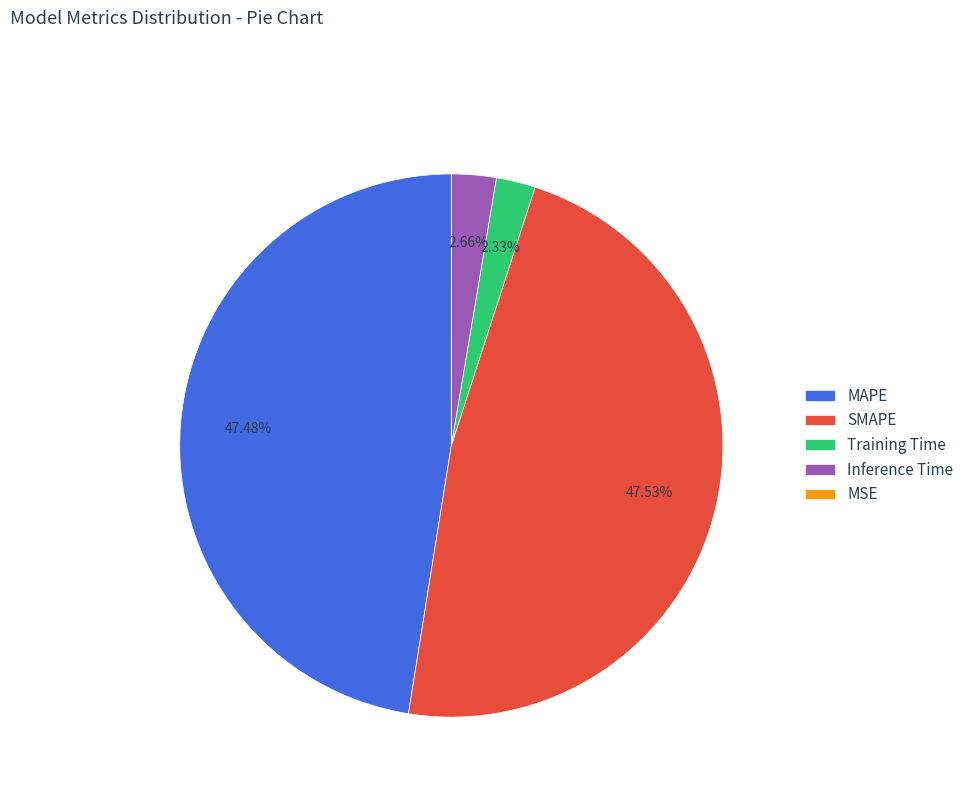

True or false: SMAPE accounts for 48% of the total.

True